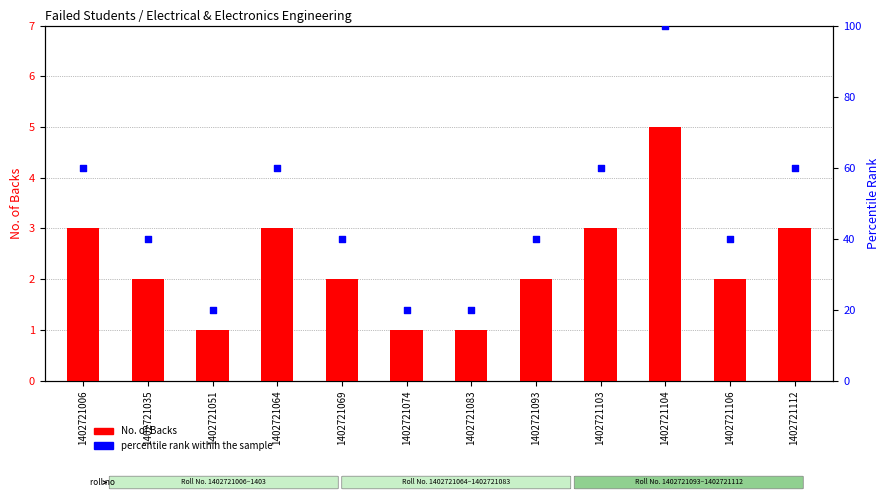

At which category is the sum across all series the highest?

1402721104